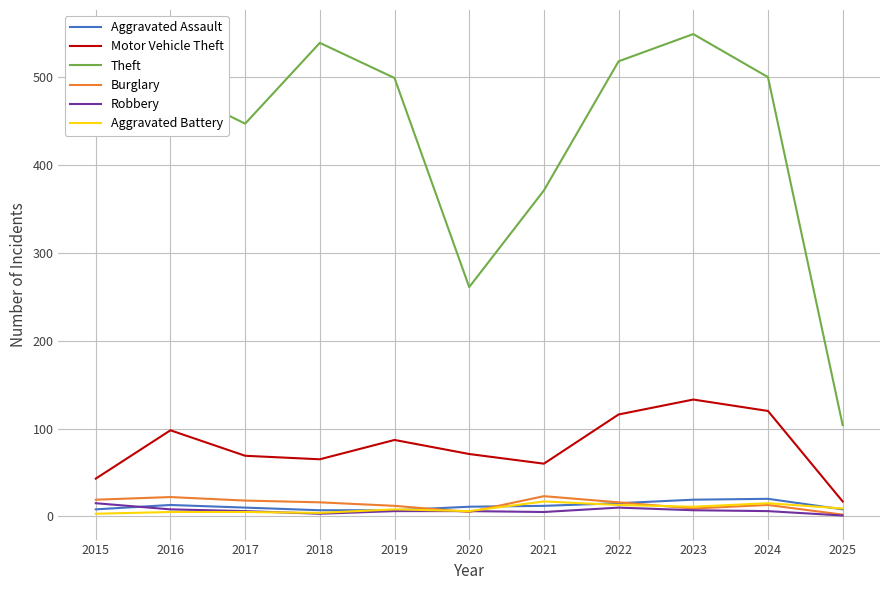

True or false: Aggravated Assault has a value of 7 at 2018.

True